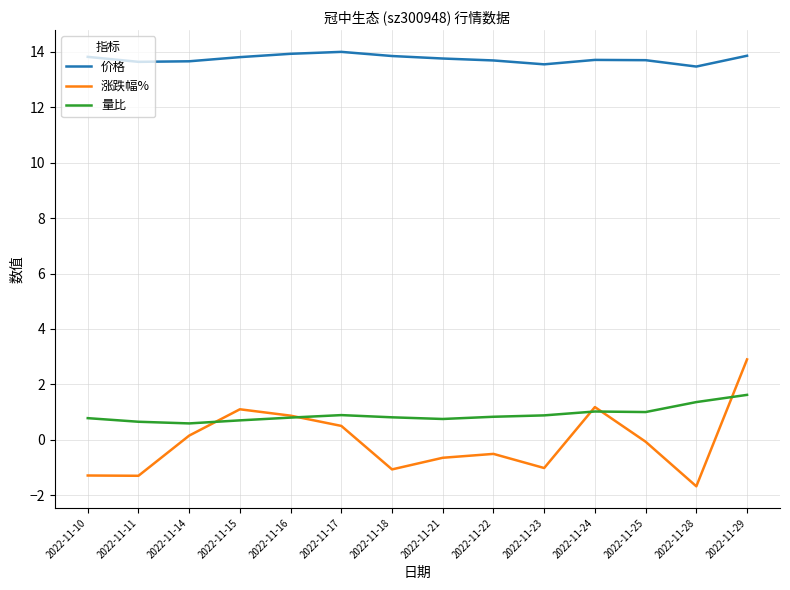

What is the average value of the 涨跌幅% series?

-0.1